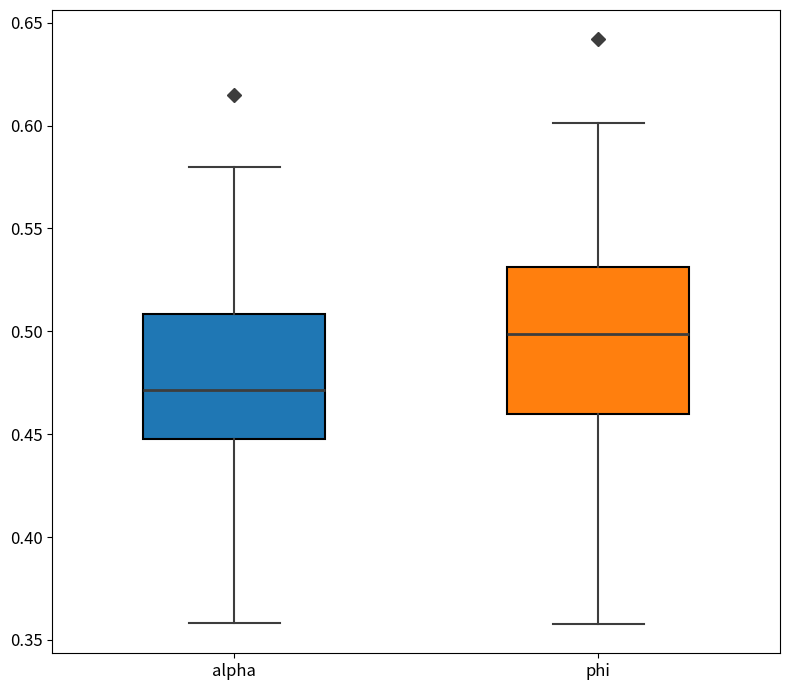

Reading left to right, read every box against the y-axis: the position of its median line, the range the box covers, and the ends of its whiskers. The values are not printed on the chart, so give them approximately, as read against the axis.

alpha: median 0.47, box 0.45 to 0.51, whiskers 0.36 to 0.58
phi: median 0.50, box 0.46 to 0.53, whiskers 0.36 to 0.60